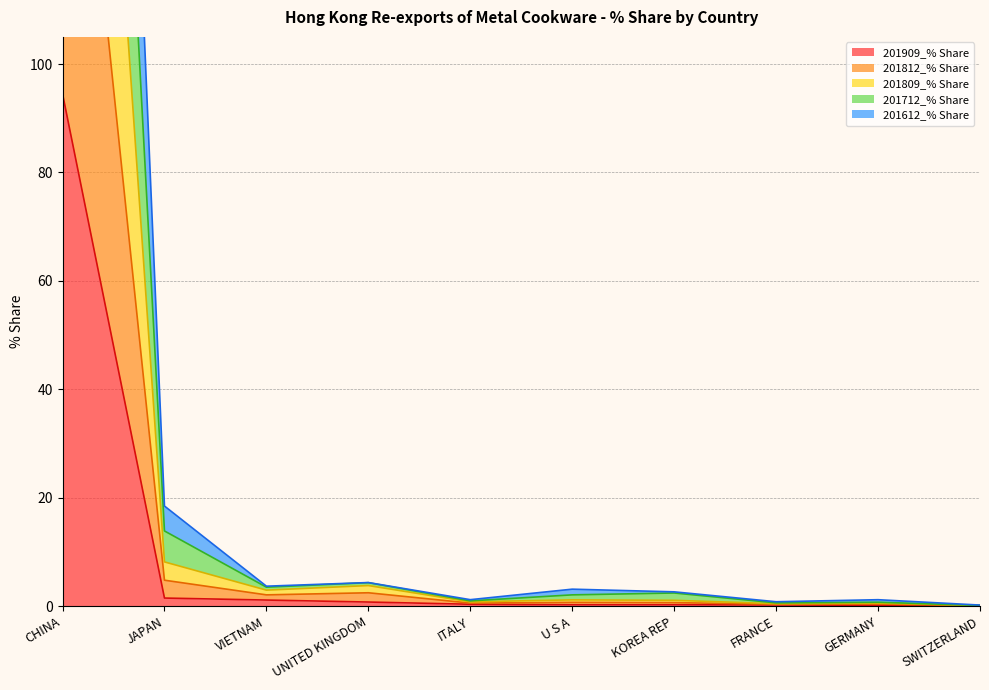

What is the label of the 3rd point from the right?

FRANCE